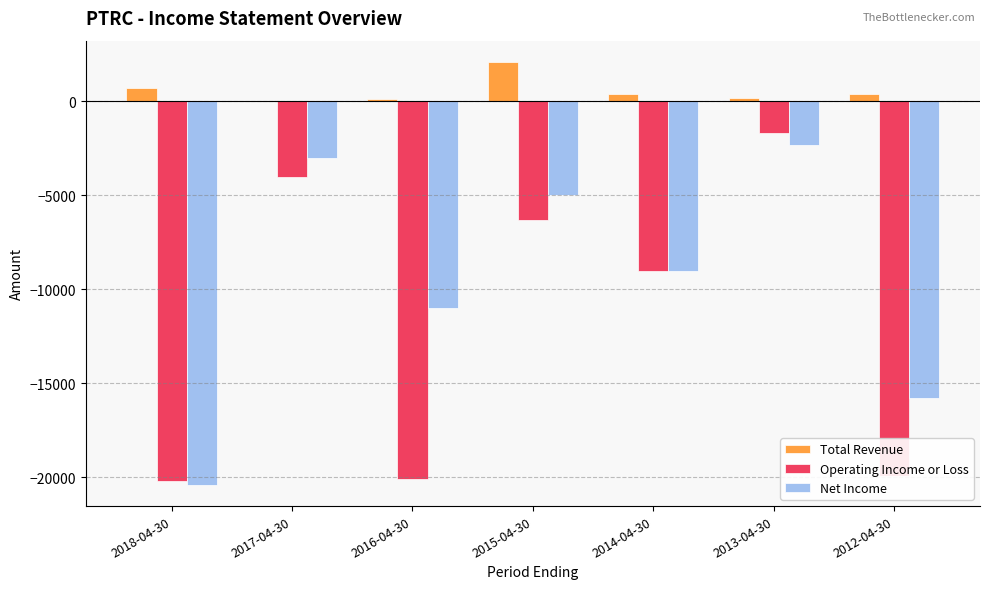

Which series has the largest total across all categories?

Total Revenue